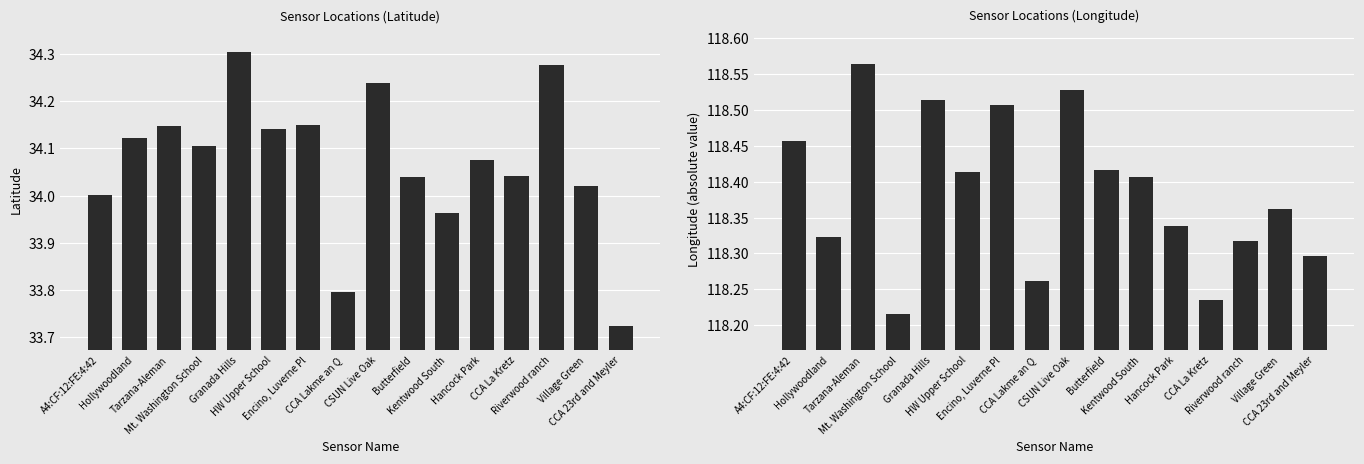

Are the bars horizontal?

No